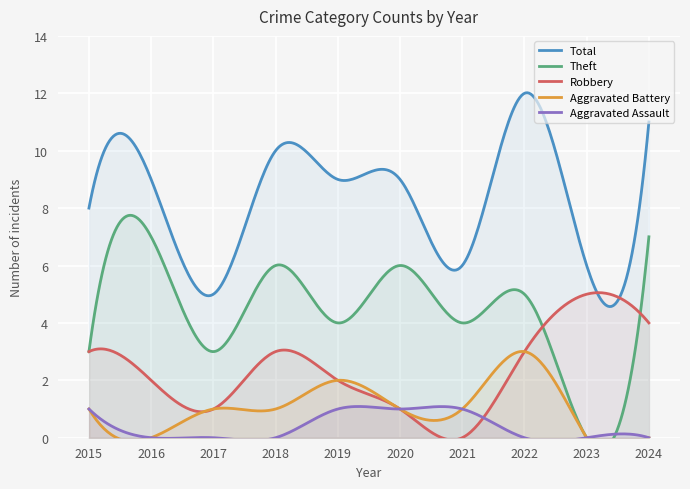

What is the greatest value displayed?

12